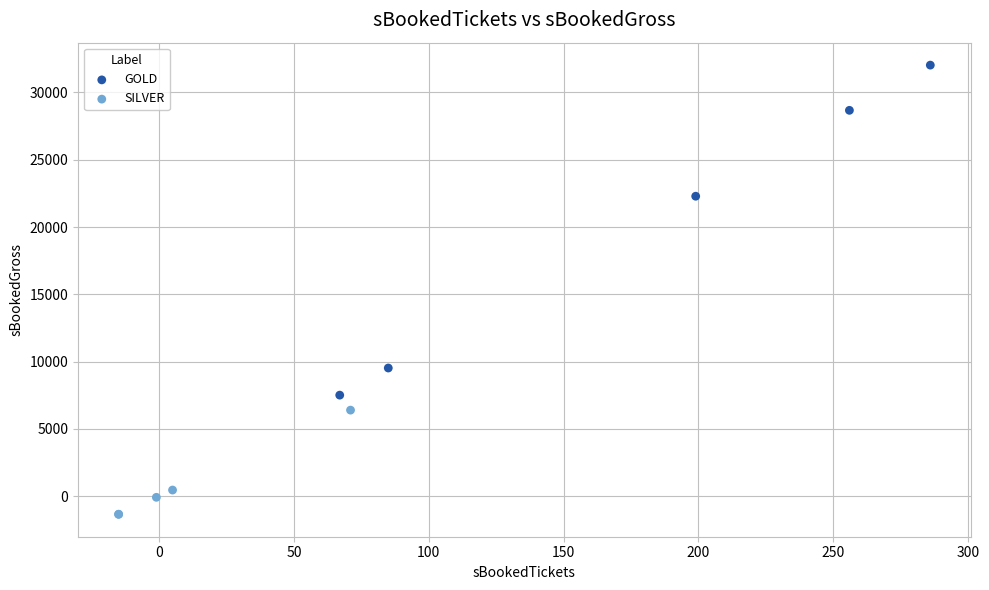

Which series reaches the maximum Y coordinate?

GOLD